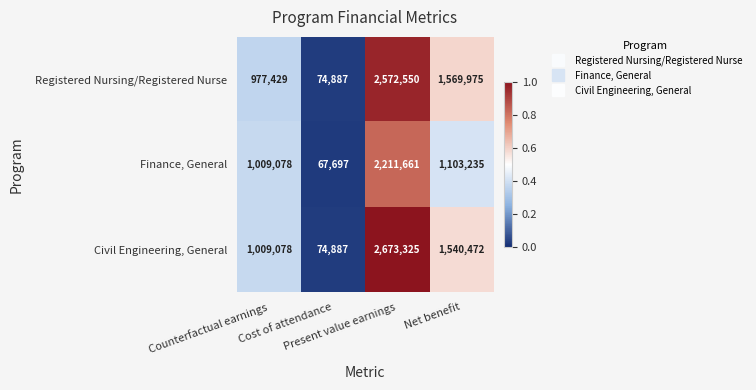

Which series has the largest range (max minus min)?

Civil Engineering, General